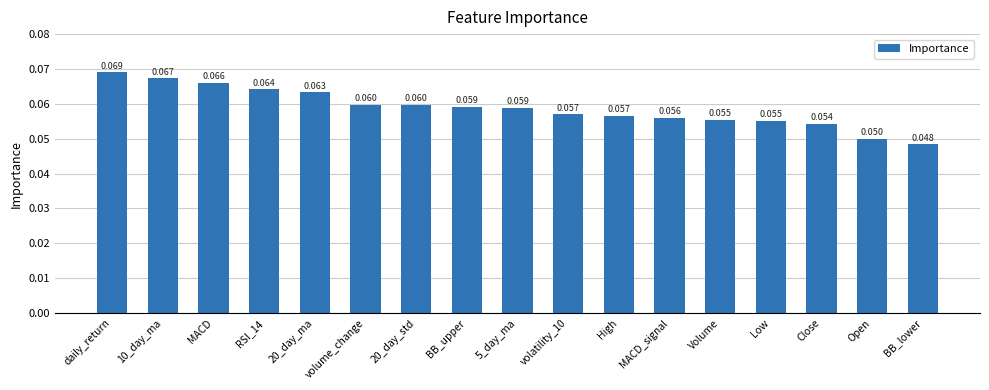

Where is the data nearest to the value 0?

BB_lower